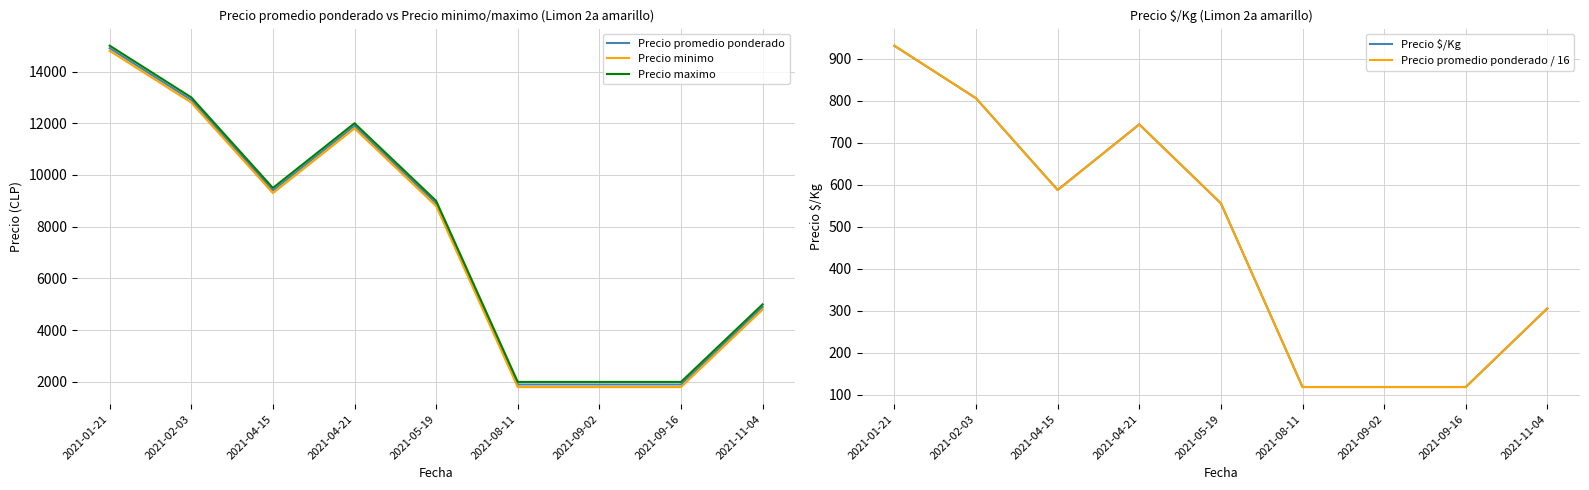

What position from the right is 2021-01-21?

9